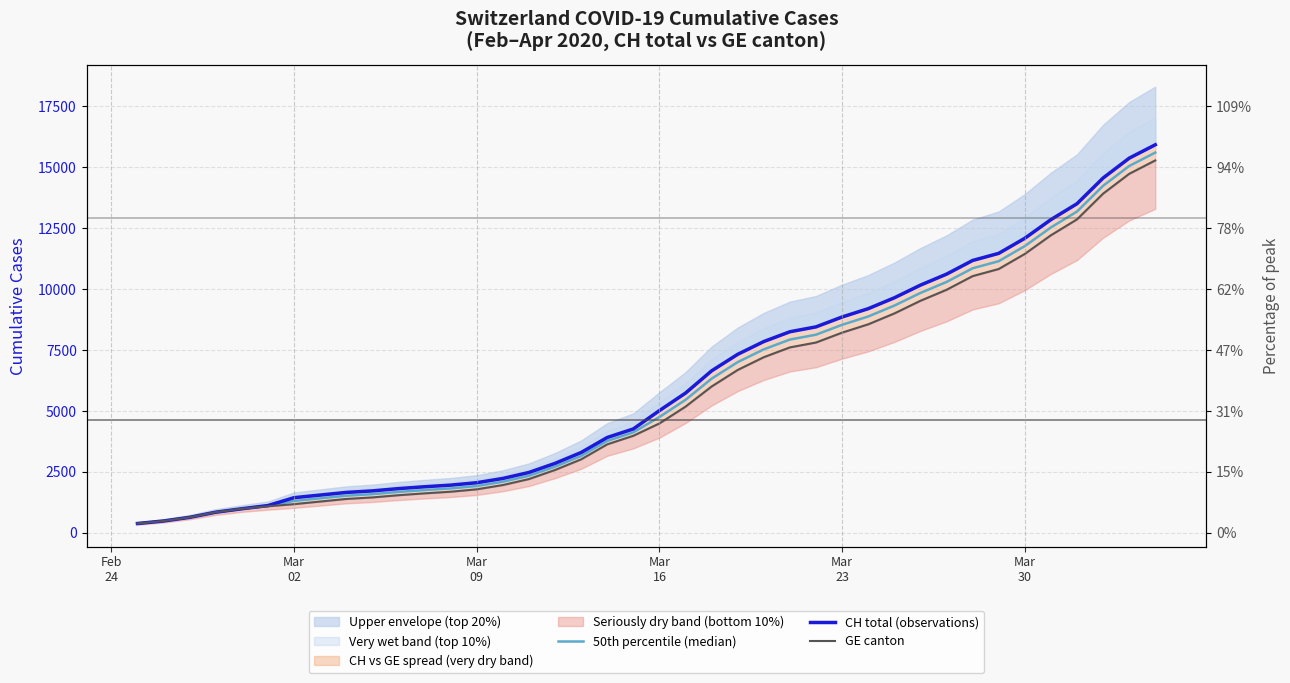

What is the difference between the maximum and minimum values in the GE canton series?

14909.0